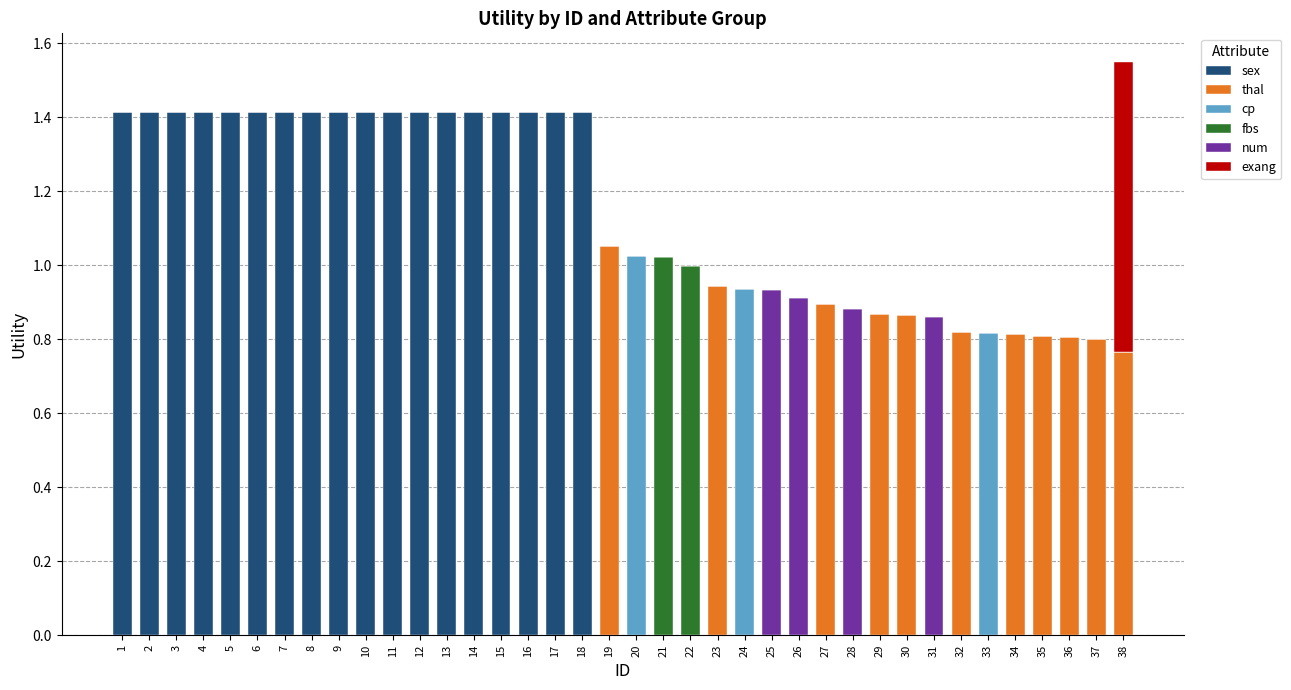

Between 27 and 33, which series saw the biggest shift?

thal